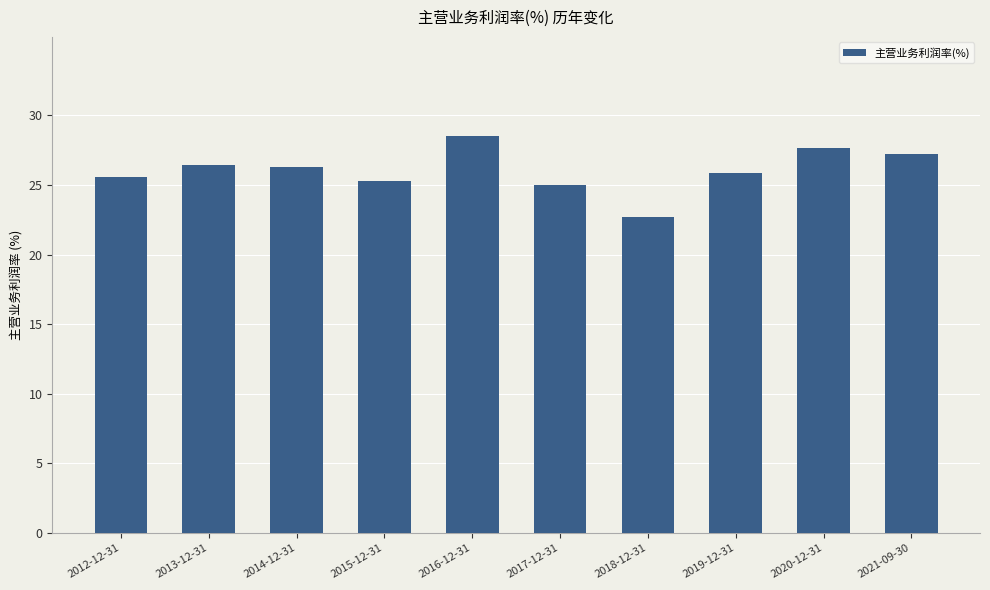

The chart shows a value of 46.9 at 2013-12-31. True or false?

False